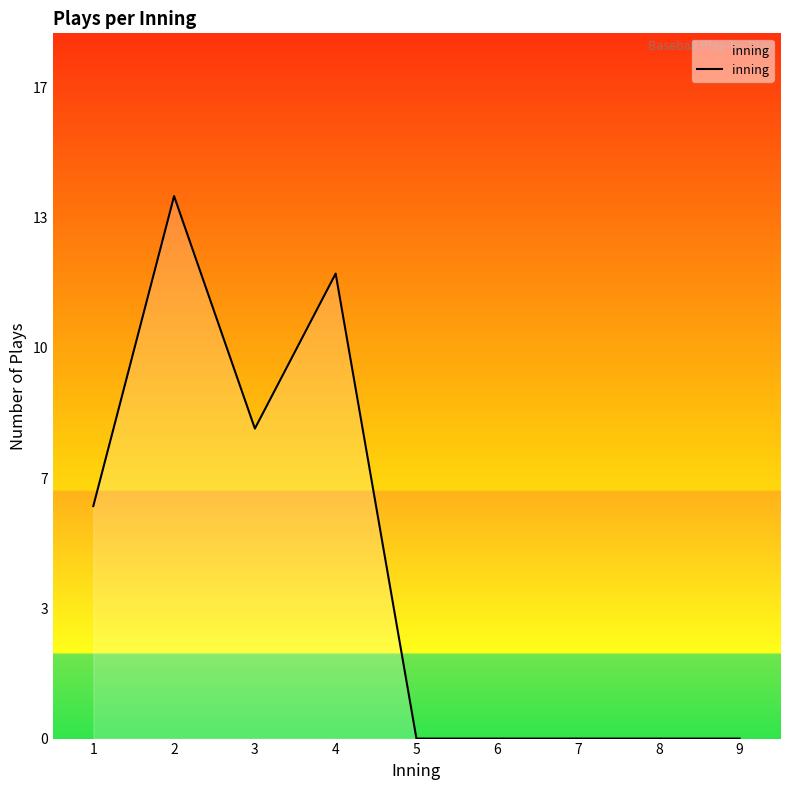

Does the chart display data point markers on the line(s)?

No